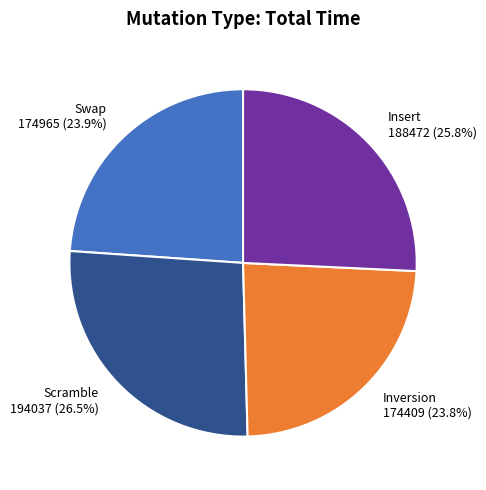

Does any single category account for the majority?

No